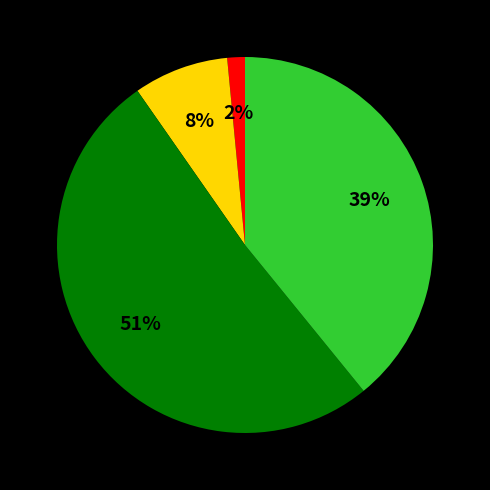

To the nearest percent, what is the average slice percentage?

25%